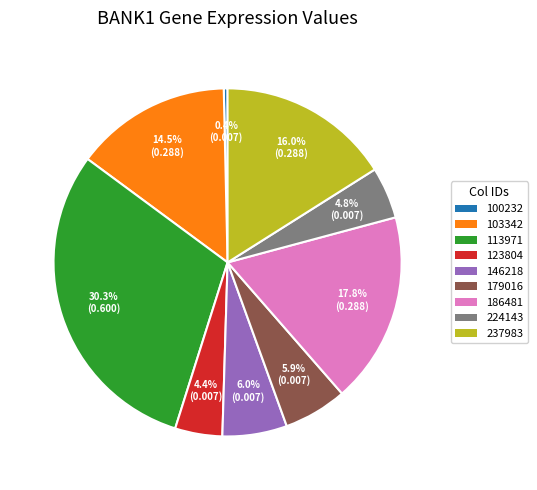

Does any single category account for the majority?

No